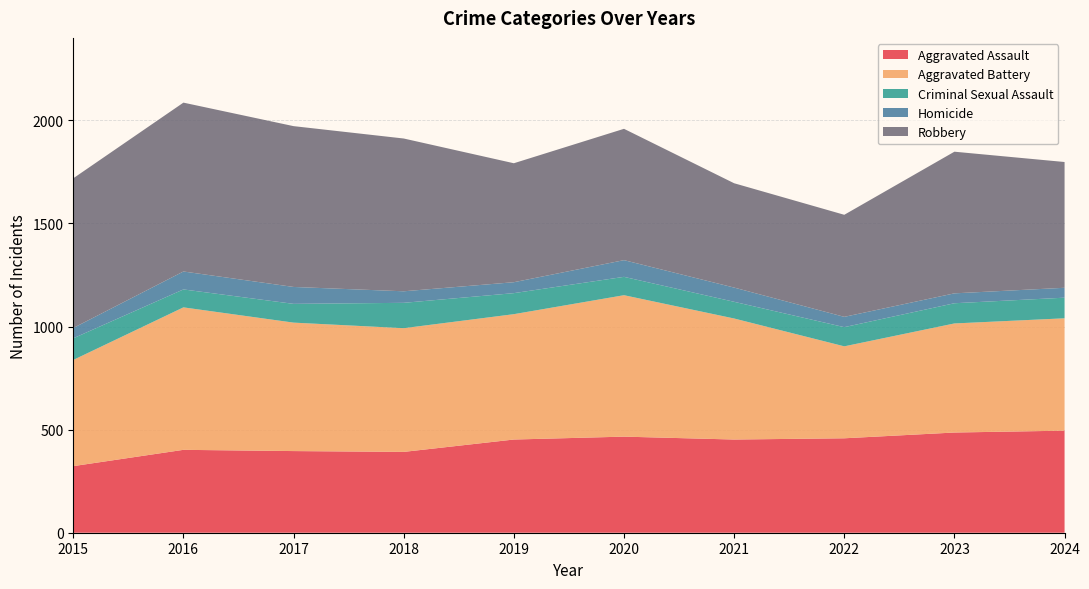

Reading left to right, what are all the values shown in this chart?

Aggravated Assault: 2015=323	2016=402	2017=396	2018=392	2019=452	2020=466	2021=452	2022=458	2023=486	2024=495
Aggravated Battery: 2015=515	2016=691	2017=623	2018=600	2019=608	2020=686	2021=587	2022=446	2023=529	2024=545
Criminal Sexual Assault: 2015=105	2016=87	2017=91	2018=123	2019=102	2020=89	2021=81	2022=93	2023=98	2024=100
Homicide: 2015=50	2016=87	2017=82	2018=56	2019=53	2020=81	2021=69	2022=50	2023=48	2024=48
Robbery: 2015=726	2016=819	2017=780	2018=741	2019=577	2020=637	2021=506	2022=495	2023=687	2024=610